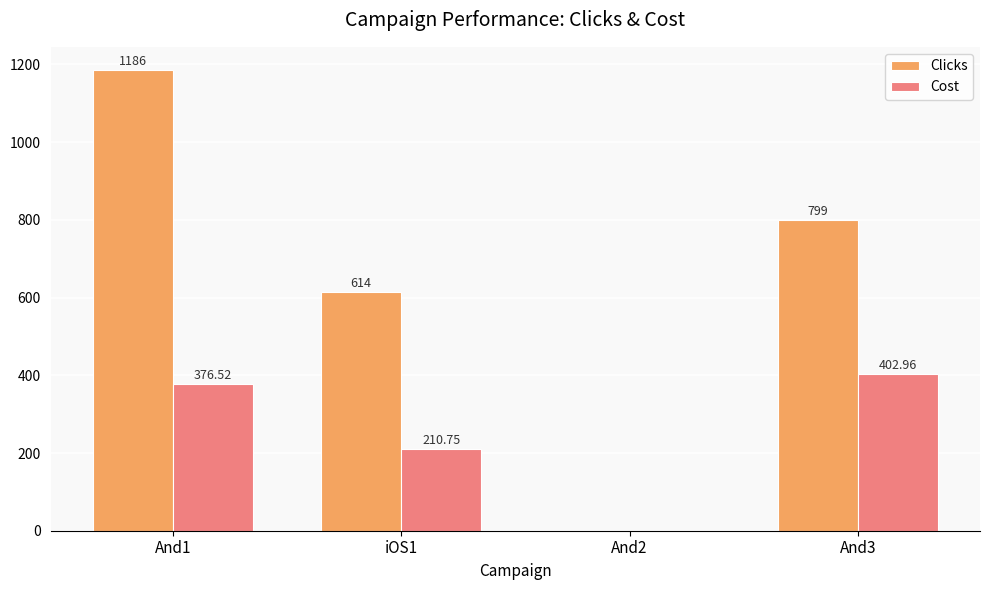

How many values in Cost are above zero?

3